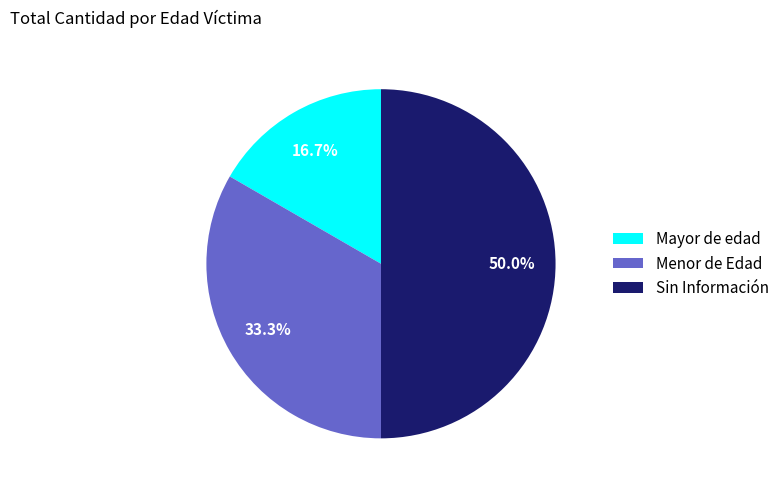

Which slice is the smallest?

Mayor de edad